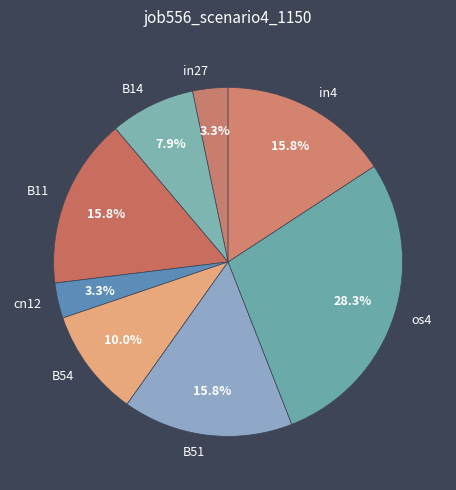

What portion of the pie excludes B54?

90.0%